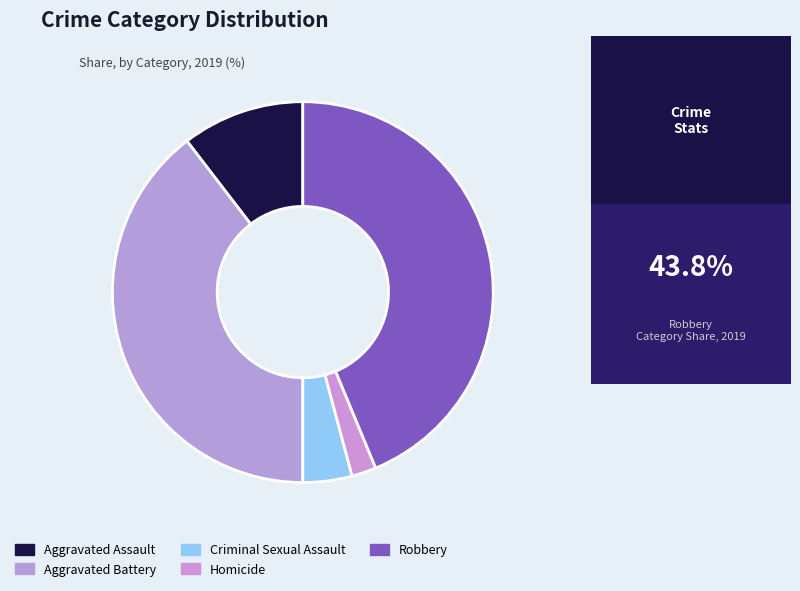

To the nearest percent, what is the average slice percentage?

20%